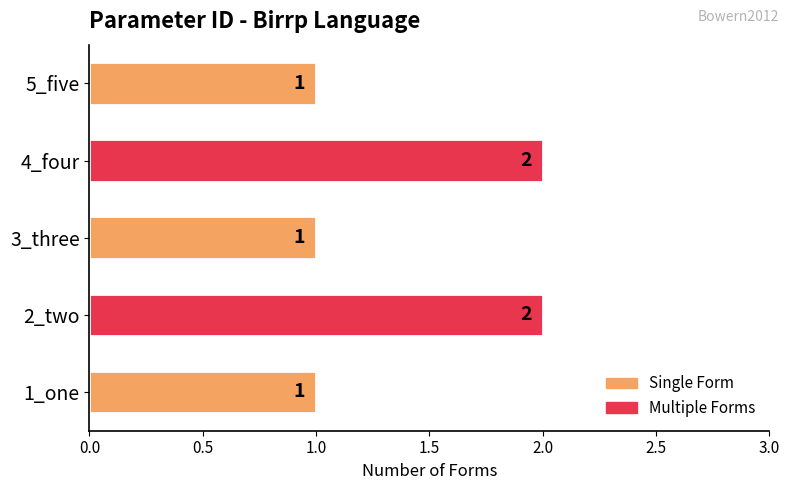

What is the sum of all values?

7